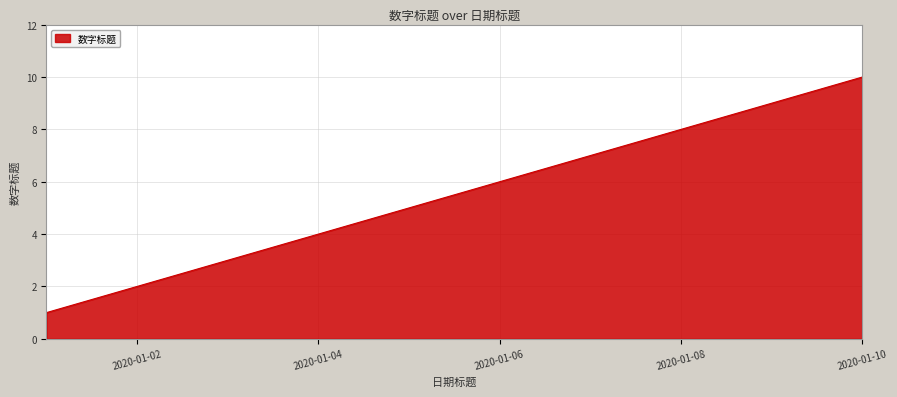

Reading right to left, transcribe all the data shown in this chart.

10	9	8	7	6	5	4	3	2	1